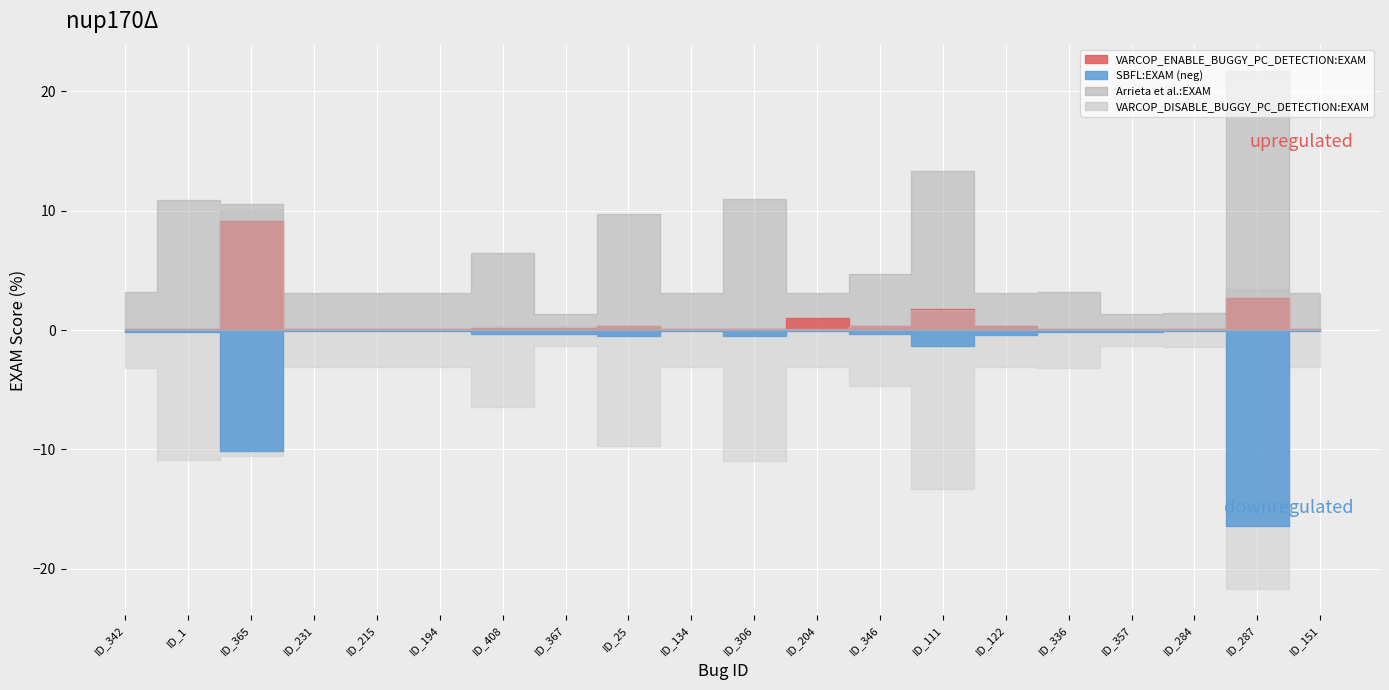

True or false: VARCOP_DISABLE_BUGGY_PC_DETECTION:EXAM has more than 2 interior local peaks.

True